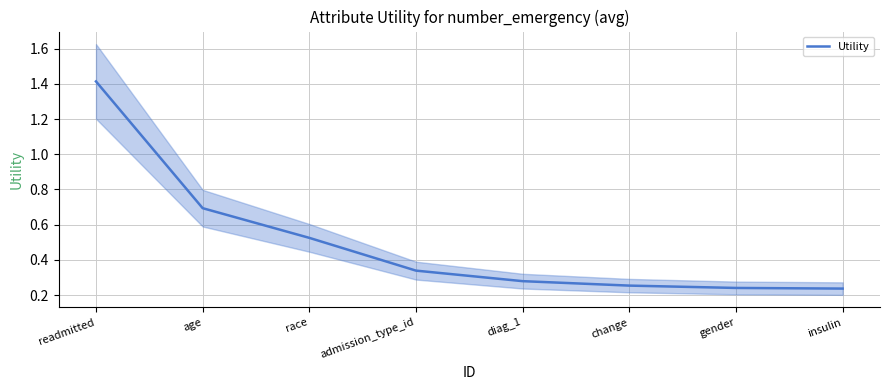

True or false: there are more than 2 points higher than both neighbors.

False